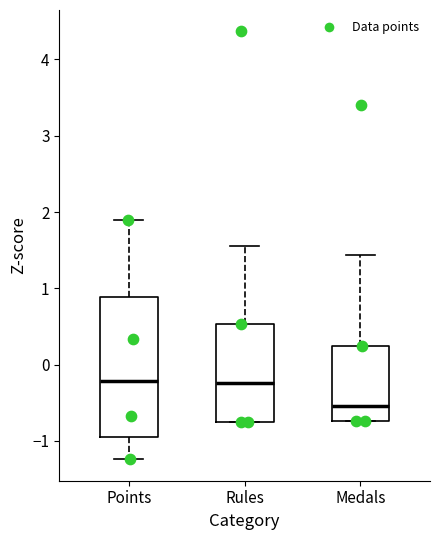

Comparing the boxes themselves (not the whiskers), which one is the tallest?

Points